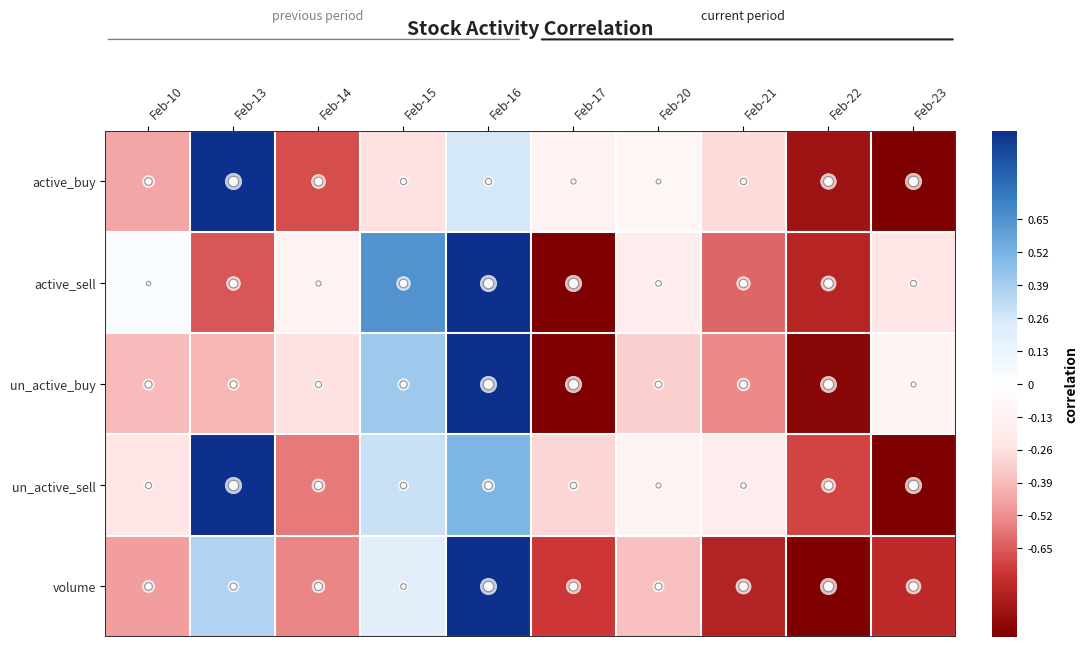

Reading left to right, transcribe all the data shown in this chart.

active_buy: Feb-10=-0.5	Feb-13=1.0	Feb-14=-0.7	Feb-15=-0.3	Feb-16=0.3	Feb-17=-0.1	Feb-20=-0.1	Feb-21=-0.3	Feb-22=-0.9	Feb-23=-1.0
active_sell: Feb-10=0.0	Feb-13=-0.7	Feb-14=-0.1	Feb-15=0.6	Feb-16=1.0	Feb-17=-1.0	Feb-20=-0.2	Feb-21=-0.6	Feb-22=-0.8	Feb-23=-0.2
un_active_buy: Feb-10=-0.4	Feb-13=-0.4	Feb-14=-0.3	Feb-15=0.4	Feb-16=1.0	Feb-17=-1.0	Feb-20=-0.3	Feb-21=-0.5	Feb-22=-1.0	Feb-23=-0.1
un_active_sell: Feb-10=-0.2	Feb-13=1.0	Feb-14=-0.6	Feb-15=0.3	Feb-16=0.5	Feb-17=-0.3	Feb-20=-0.1	Feb-21=-0.2	Feb-22=-0.7	Feb-23=-1.0
volume: Feb-10=-0.5	Feb-13=0.4	Feb-14=-0.5	Feb-15=0.2	Feb-16=1.0	Feb-17=-0.7	Feb-20=-0.4	Feb-21=-0.8	Feb-22=-1.0	Feb-23=-0.8